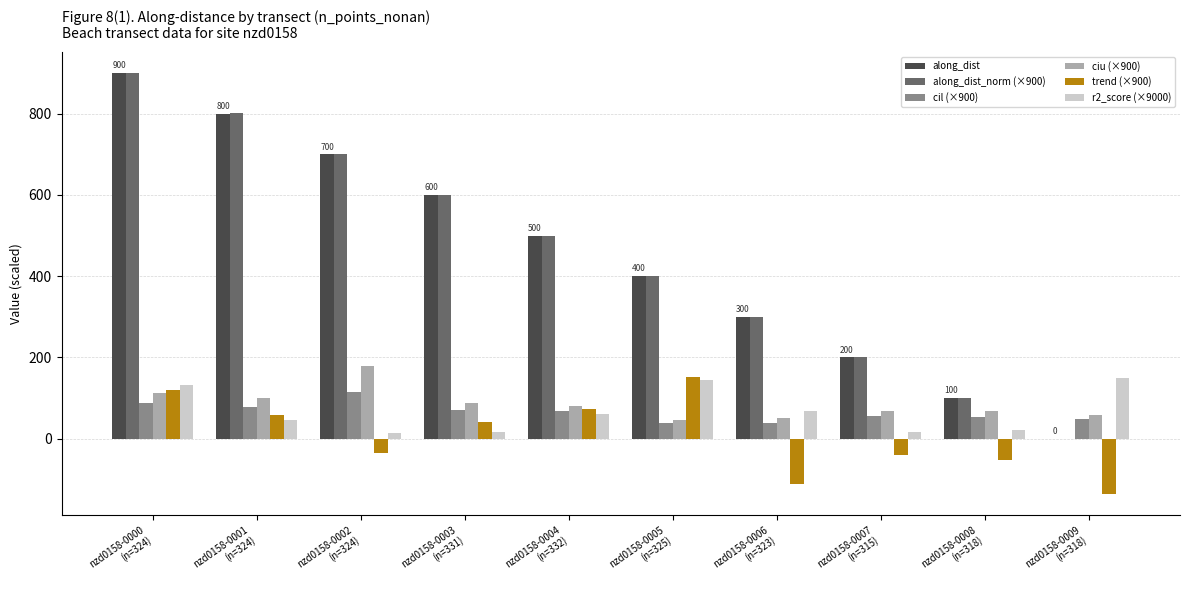

What is the sum of all along_dist values?

4498.0